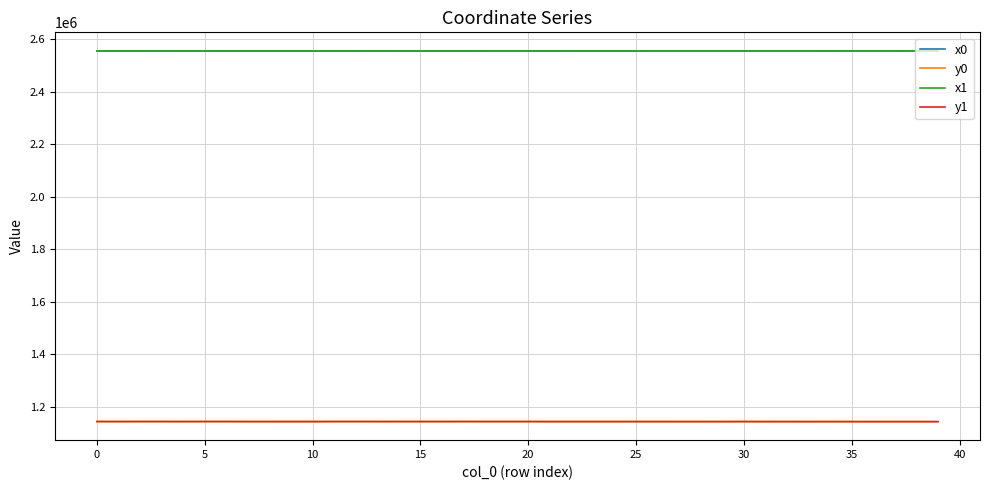

How many lines are shown in the chart?

4